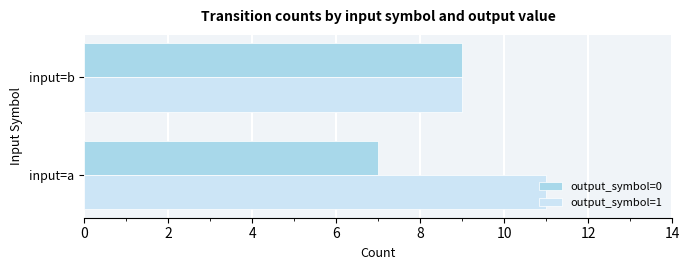

True or false: output_symbol=0 has a value of 2 at input=a.

False